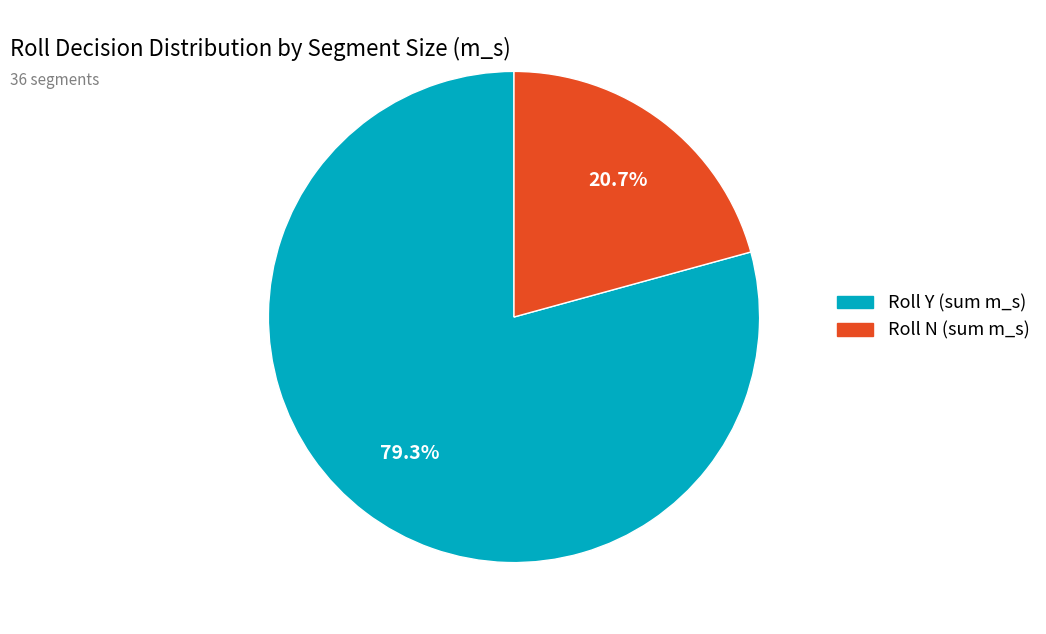

Does any single category account for the majority?

Yes